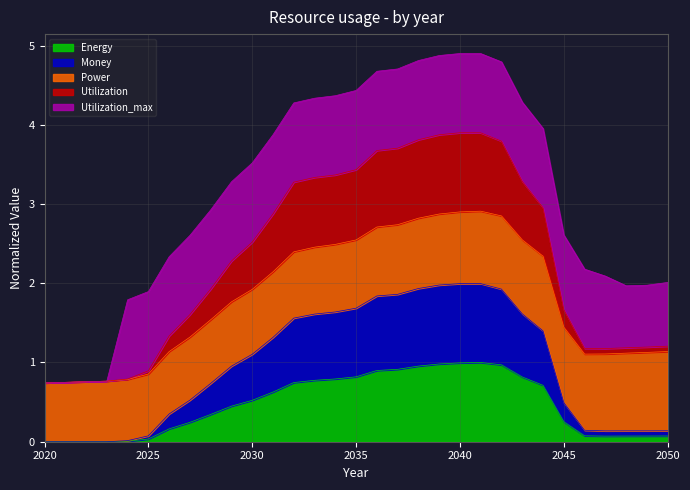

The value of Money at 2042 is 3.4. True or false?

False